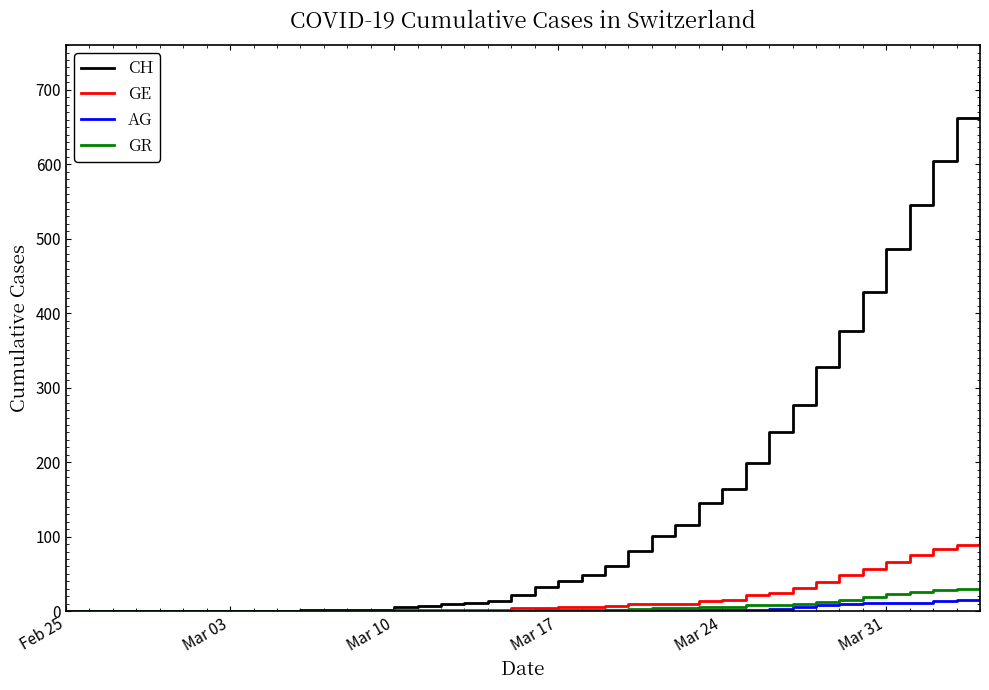

What is the sum of all GR values?

235